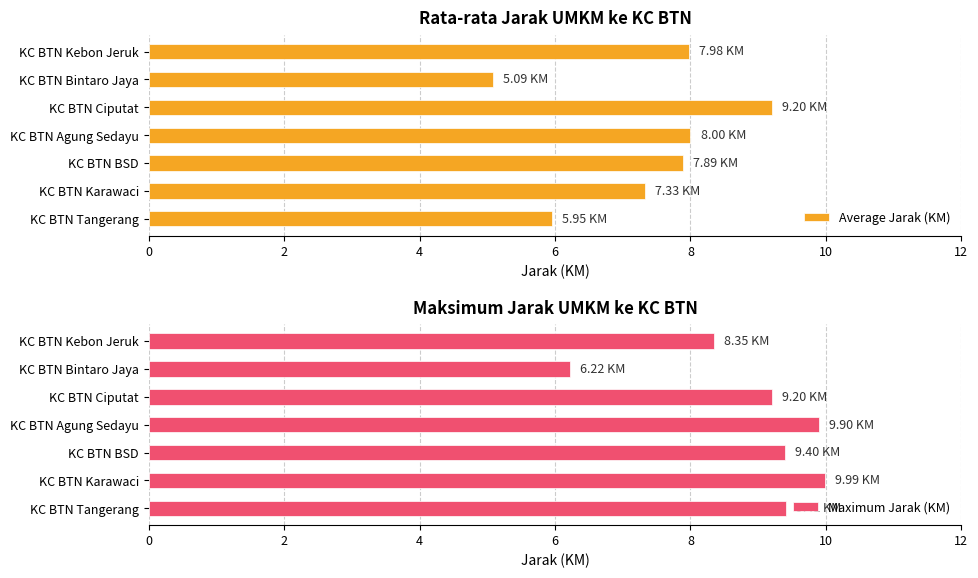

At which label is Average Jarak (KM) closest to 7?

KC BTN Karawaci